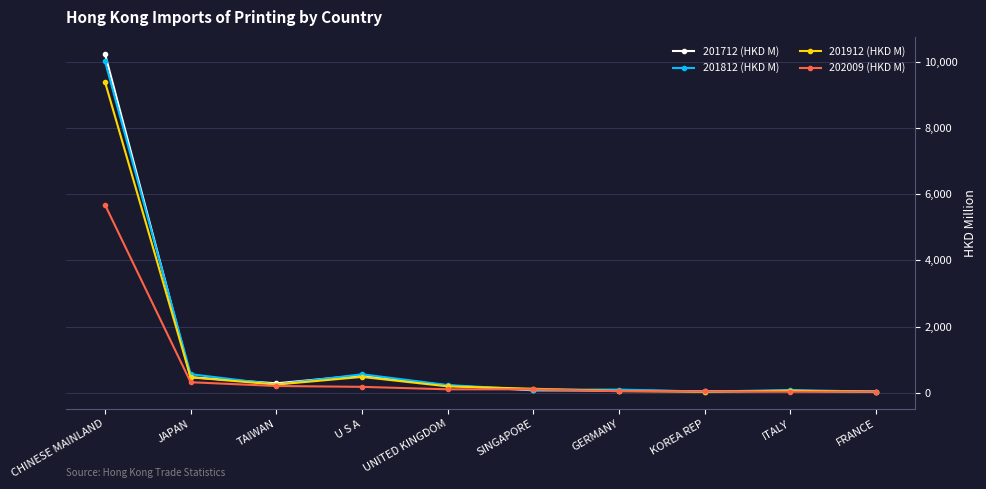

At which label does 201812 (HKD M) reach its peak?

CHINESE MAINLAND